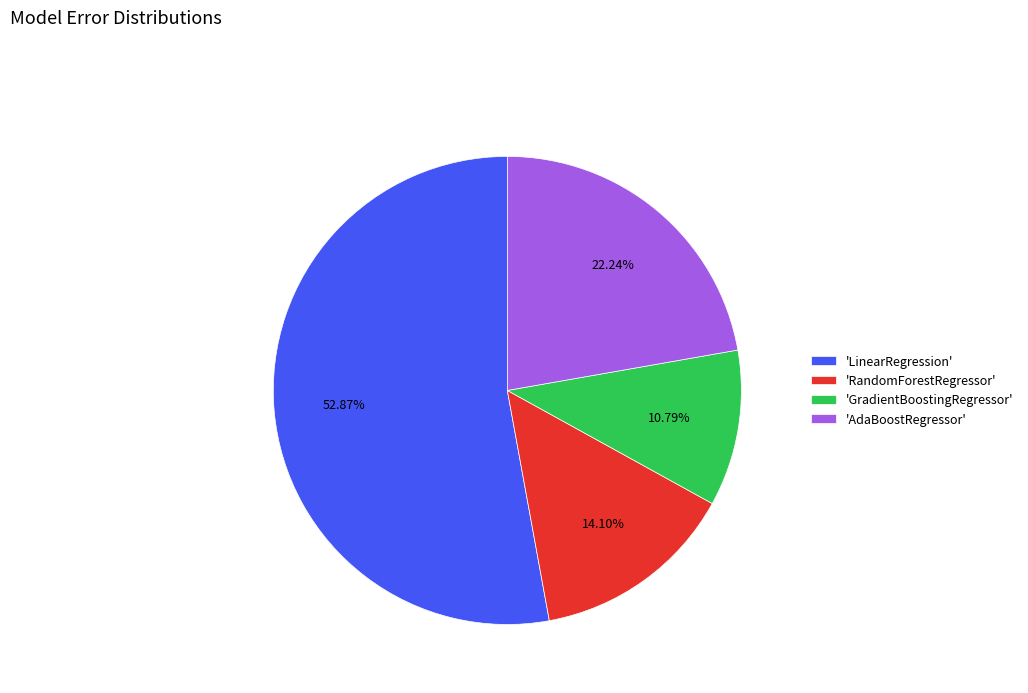

Rank the categories by value from highest to lowest.

'LinearRegression', 'AdaBoostRegressor', 'RandomForestRegressor', 'GradientBoostingRegressor'